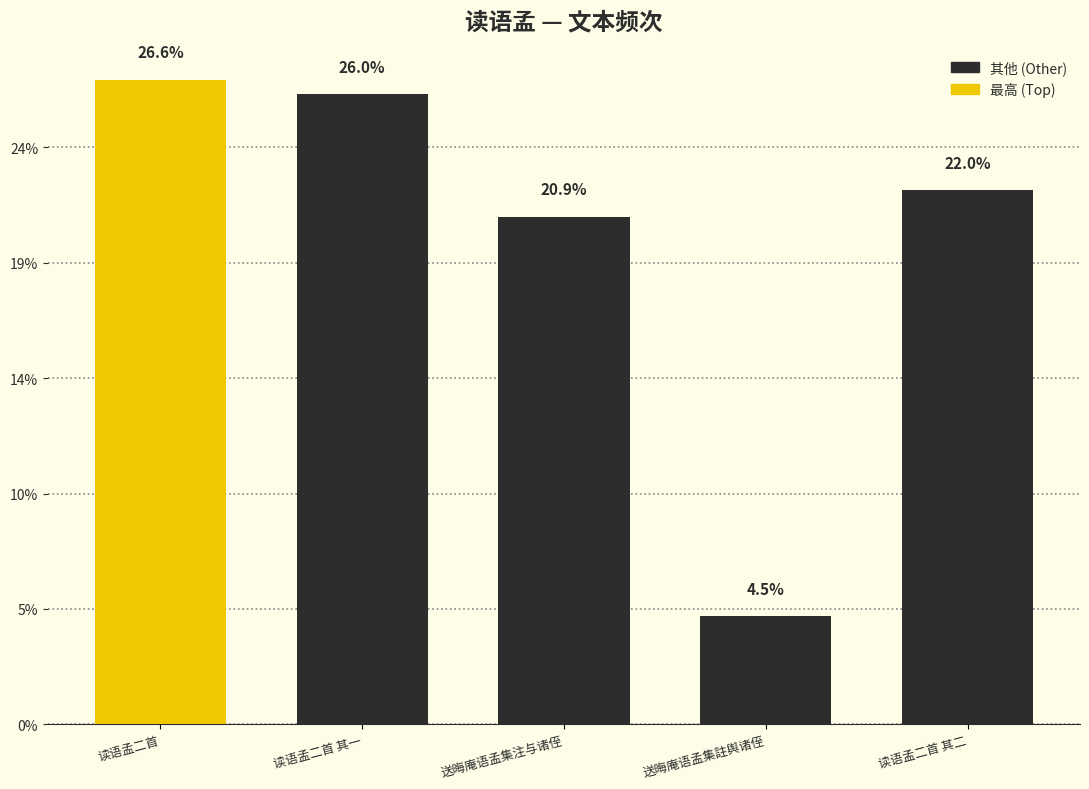

List the labels in order of value, smallest first.

送晦庵语孟集註舆诸侄, 送晦庵语孟集注与诸侄, 读语孟二首 其二, 读语孟二首 其一, 读语孟二首